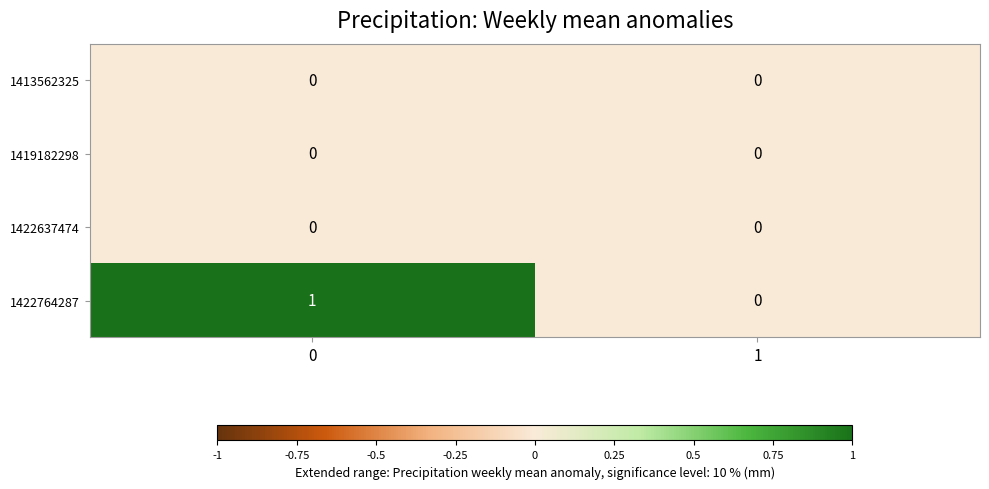

How many data points does each series have?

2